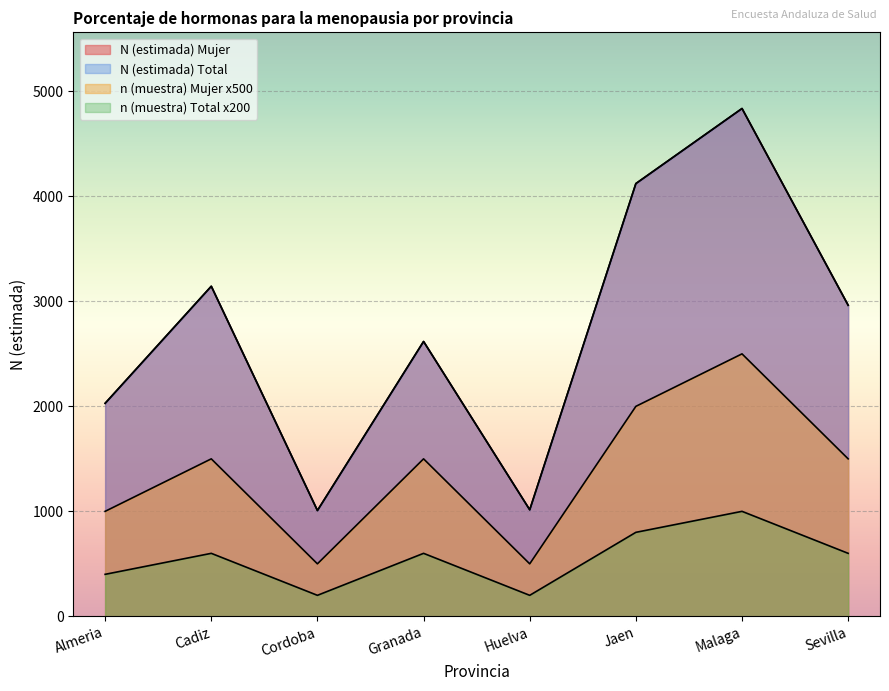

True or false: n (muestra) Mujer and n (muestra) Total cross at least once.

False